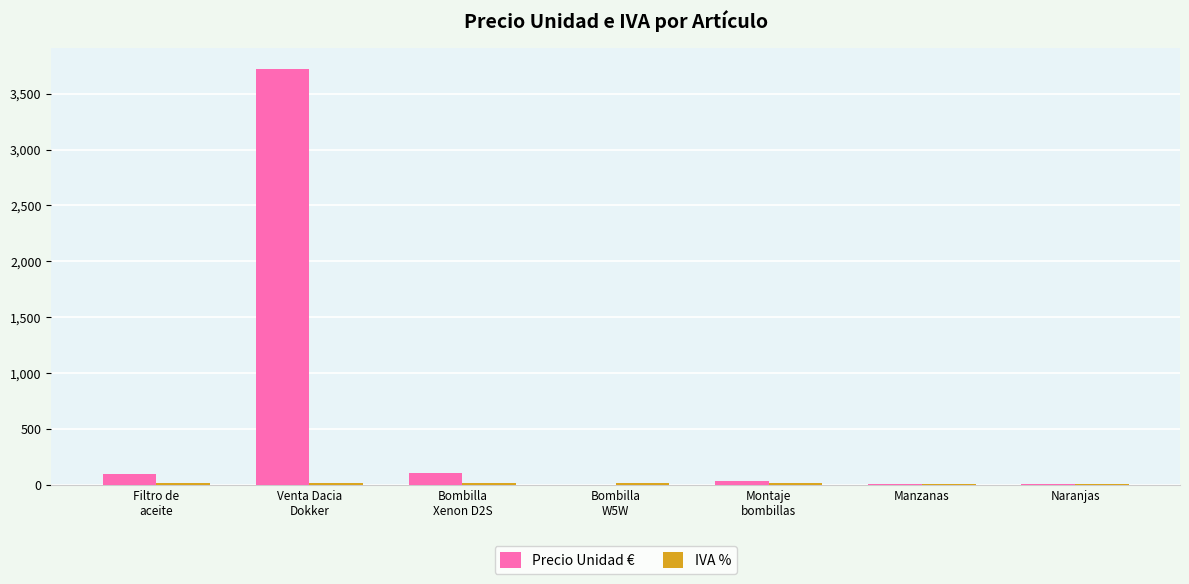

Which series has the largest total across all categories?

Precio Unidad €